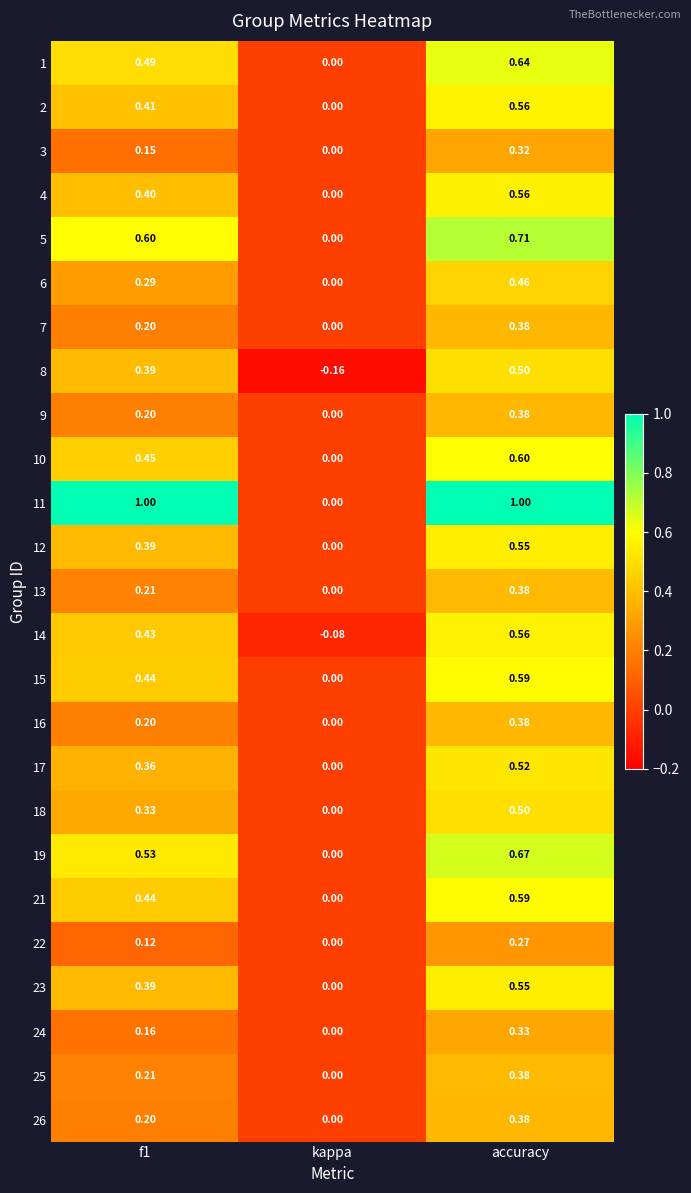

Is the value of 16 at accuracy greater than the value of 8 at kappa?

Yes